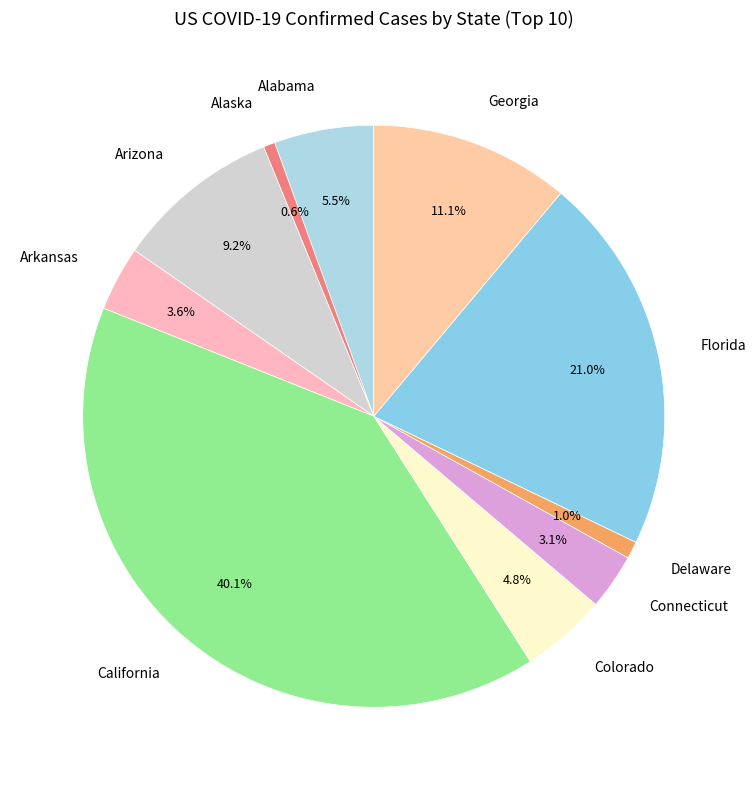

How many segments does this pie chart have?

10